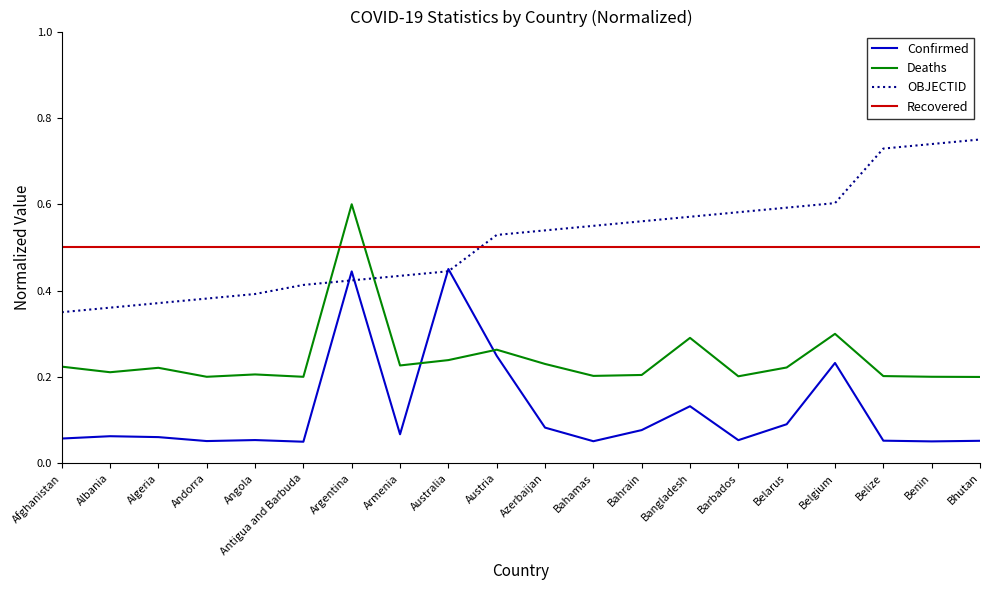

What position from the left is Belarus?

16